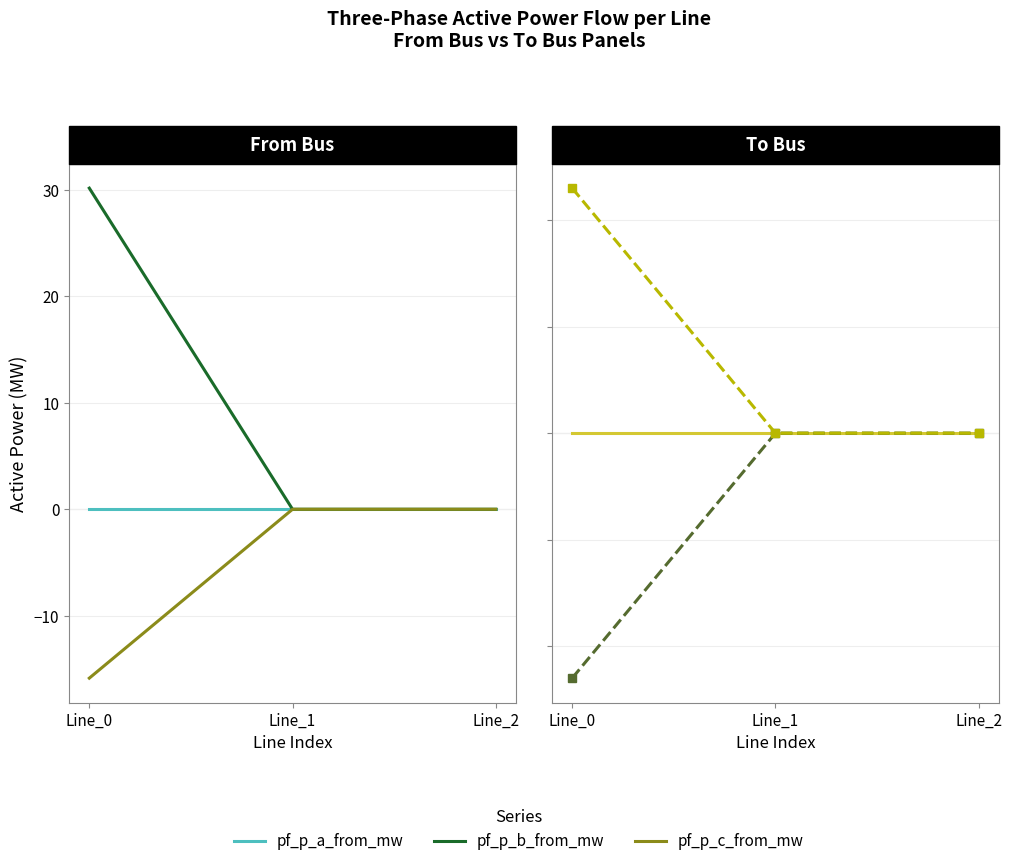

Reading left to right, list all the values displayed in this chart.

pf_p_a_from_mw: Line_0=-0.0	Line_1=-0.0	Line_2=-0.0
pf_p_b_from_mw: Line_0=30.2	Line_1=0.0	Line_2=-0.0
pf_p_c_from_mw: Line_0=-15.9	Line_1=0.0	Line_2=0.0
pf_p_a_to_mw: Line_0=0.0	Line_1=-0.0	Line_2=-0.0
pf_p_b_to_mw: Line_0=-23.0	Line_1=0.0	Line_2=0.0
pf_p_c_to_mw: Line_0=23.0	Line_1=-0.0	Line_2=-0.0